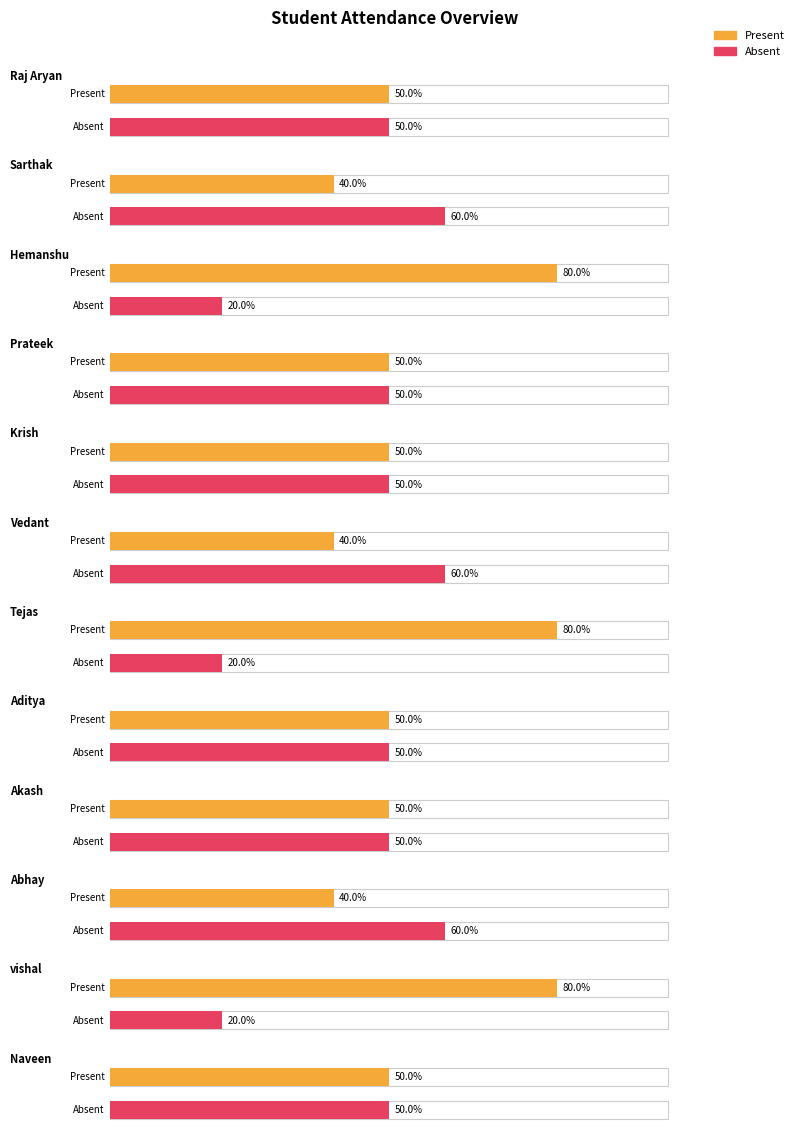

Where is Absent nearest to the value 4?

Raj Aryan